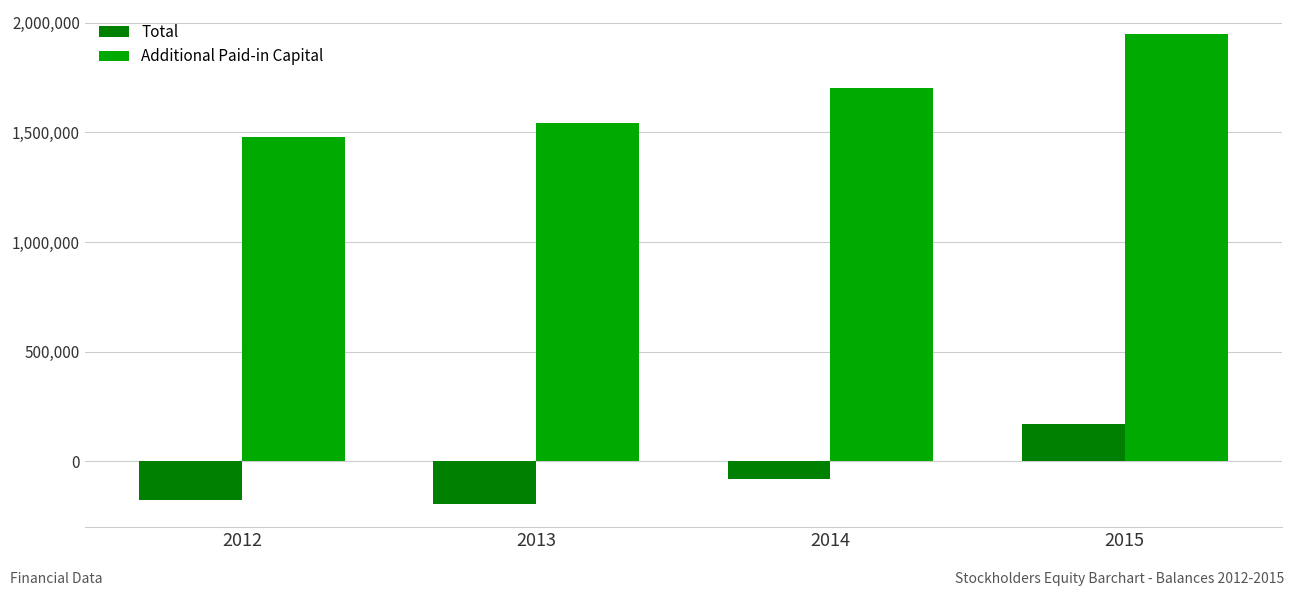

What is the difference between the Total values at 2015 and 2014?

252783